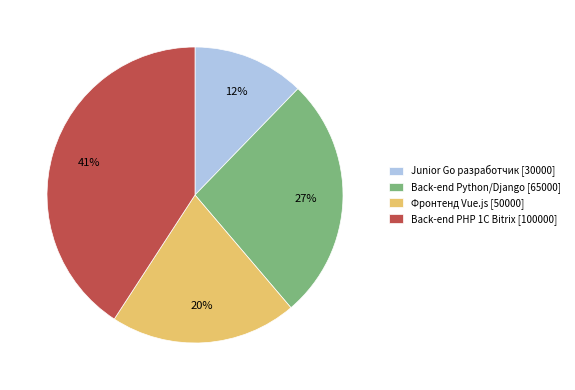

How many segments does this pie chart have?

4